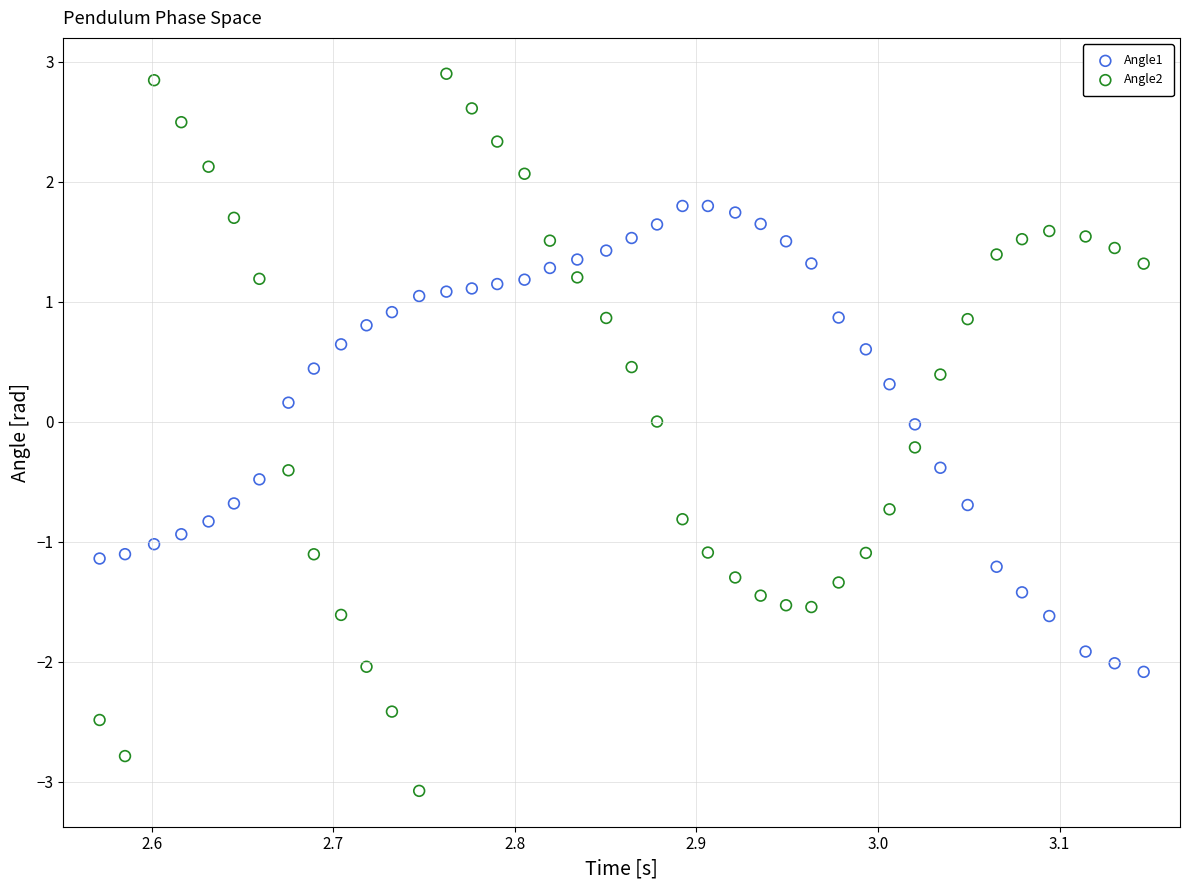

What are all the series names shown in the legend?

Angle1, Angle2